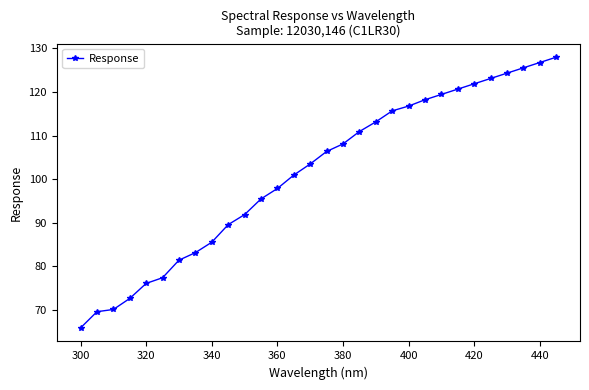

How many values are below 106?

15